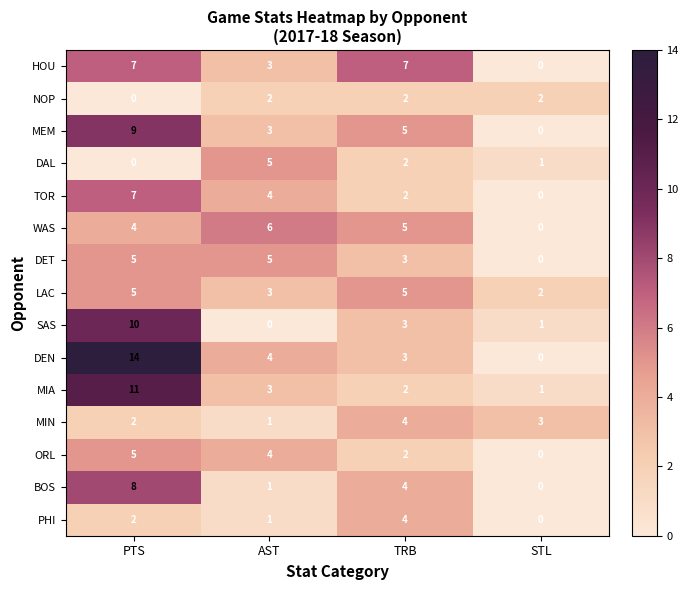

List the labels in order of PHI value, smallest first.

STL, AST, PTS, TRB